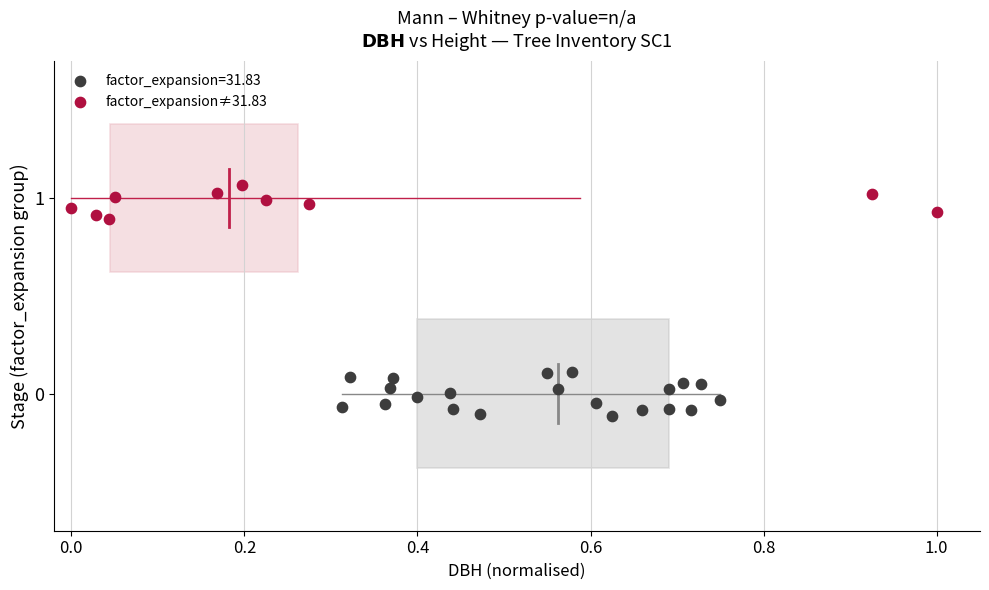

Which series contains the lowest Y value?

factor_expansion=31.83